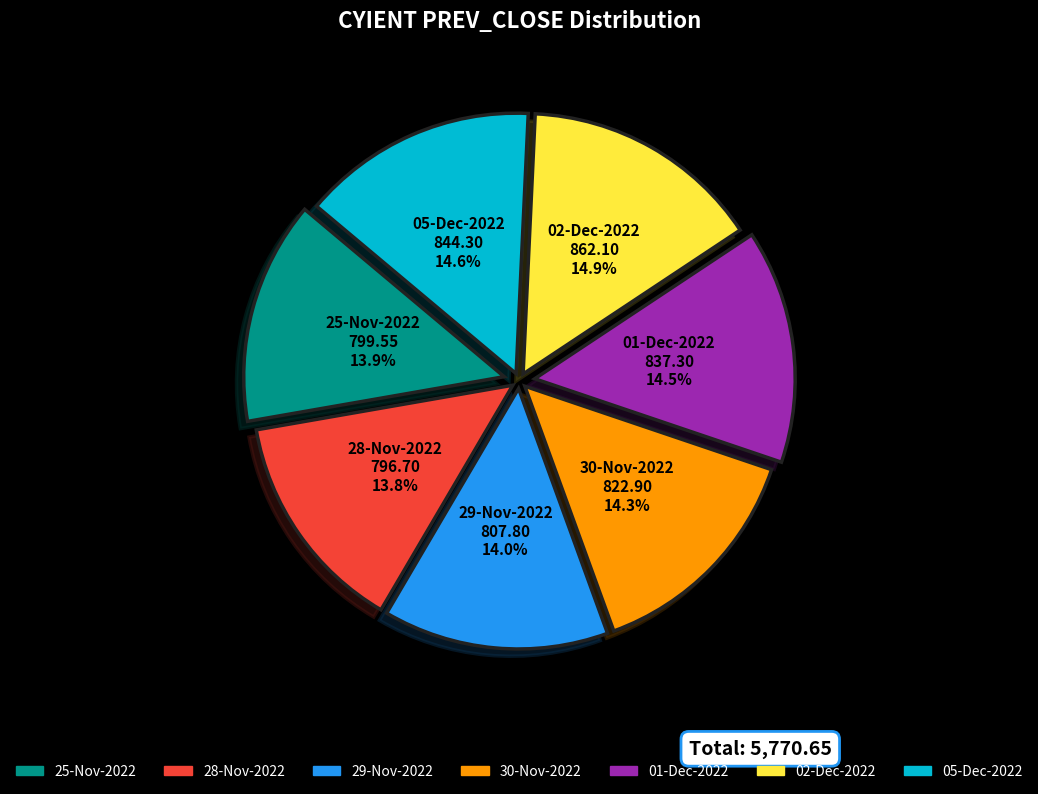

Does any single category account for the majority?

No